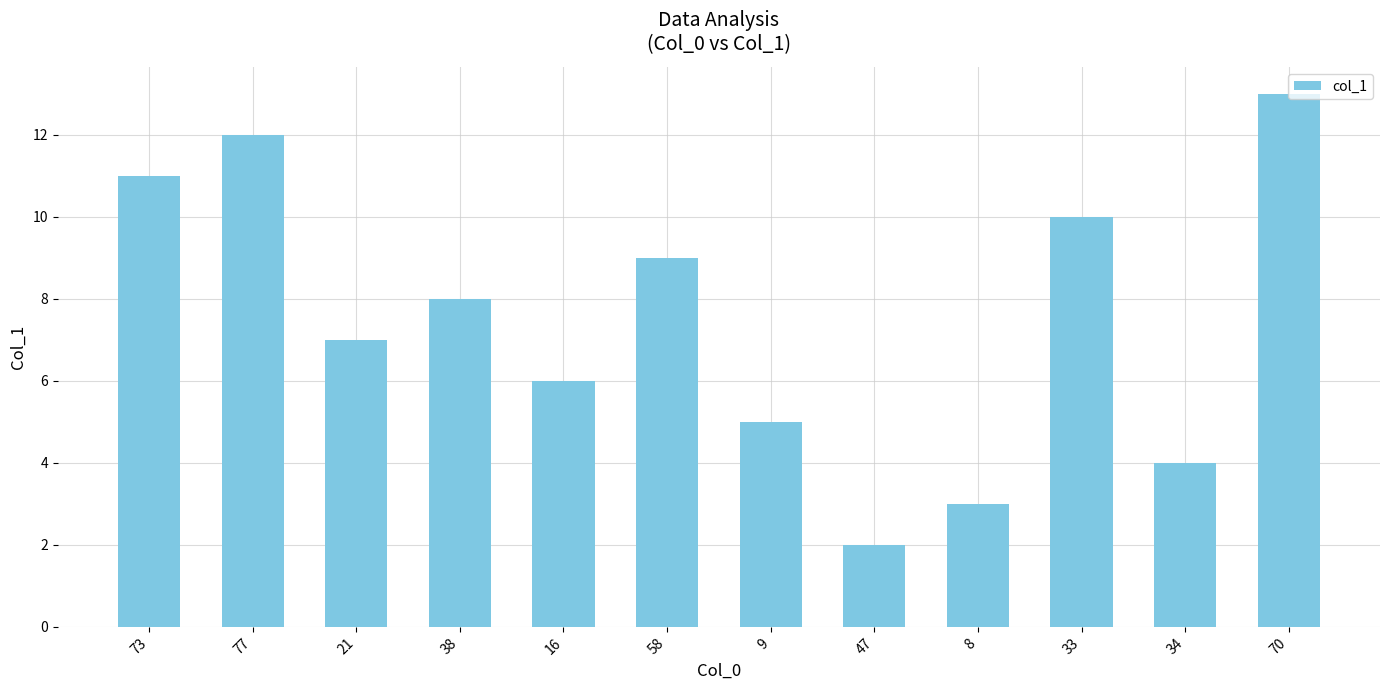

Which has a higher value, 16 or 33?

33